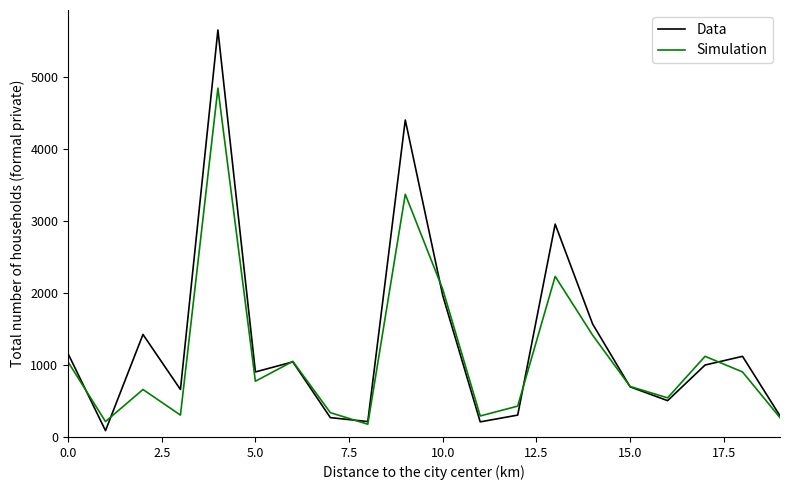

What is the sum of all Simulation values?

22747